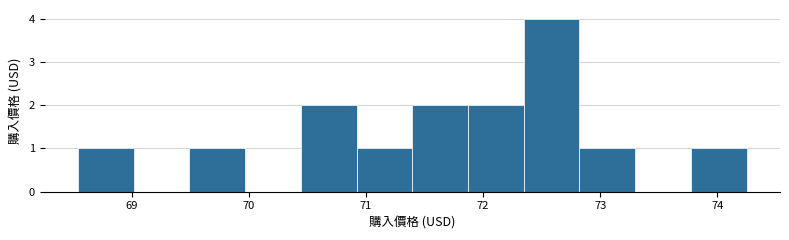

Reading left to right, list every bar in this chart as the range it spans on the x-axis followed by its height. Neither the bar edges nor the heights are printed on the chart, so give them approximately, as read against the axes.

68.5 to 69.0: 1
69.0 to 69.5: 0
69.5 to 70.0: 1
70.0 to 70.4: 0
70.4 to 70.9: 2
70.9 to 71.4: 1
71.4 to 71.9: 2
71.9 to 72.3: 2
72.3 to 72.8: 4
72.8 to 73.3: 1
73.3 to 73.8: 0
73.8 to 74.3: 1